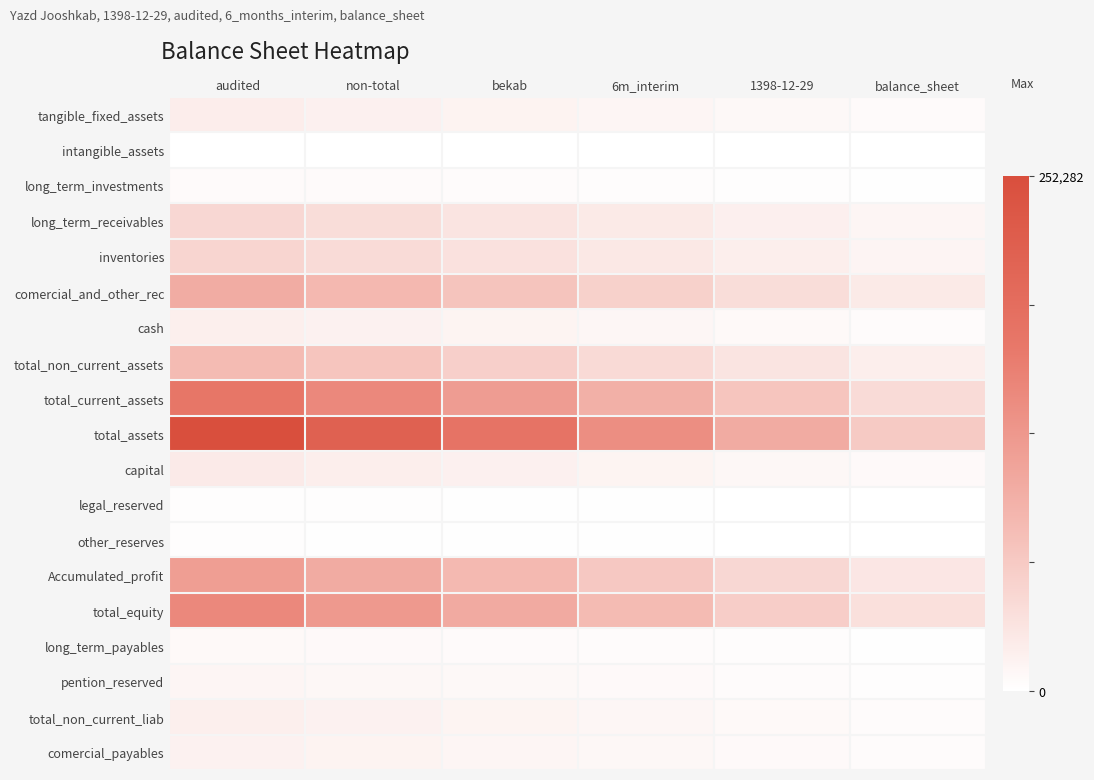

At audited, list the series in order from smallest to largest.

intangible_assets, other_reserves, legal_reserved, long_term_investments, long_term_payables, pention_reserved, comercial_payables, total_non_current_liab, cash, tangible_fixed_assets, capital, long_term_receivables, inventories, total_non_current_assets, comercial_and_other_rec, Accumulated_profit, total_equity, total_current_assets, total_assets